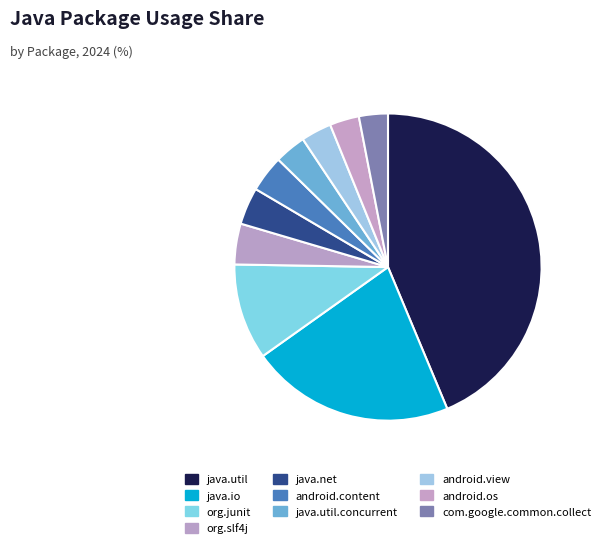

Is there a majority slice in this chart?

No